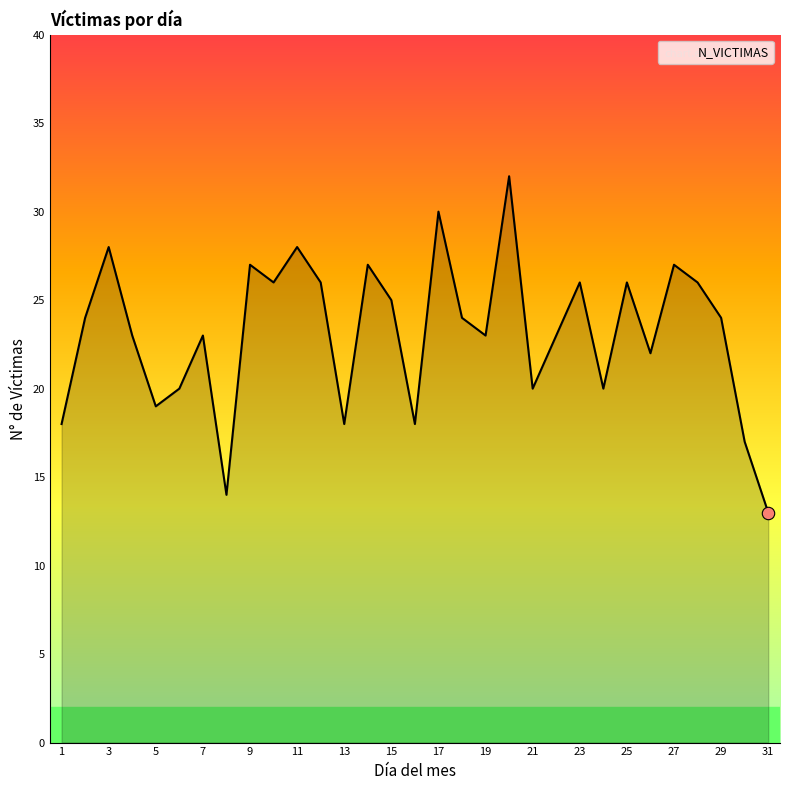

What is the minimum value shown in the chart?

13